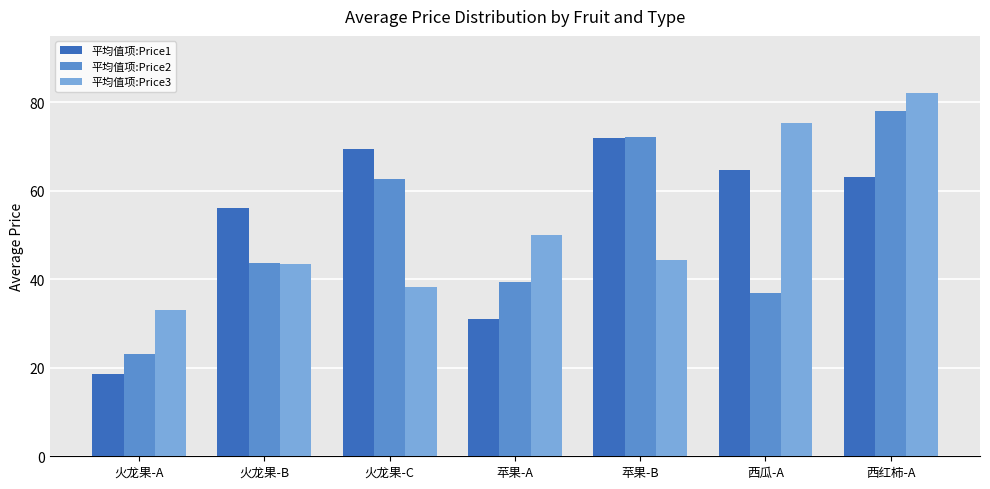

What is the spread (max minus min) of values at 火龙果-B?

12.5